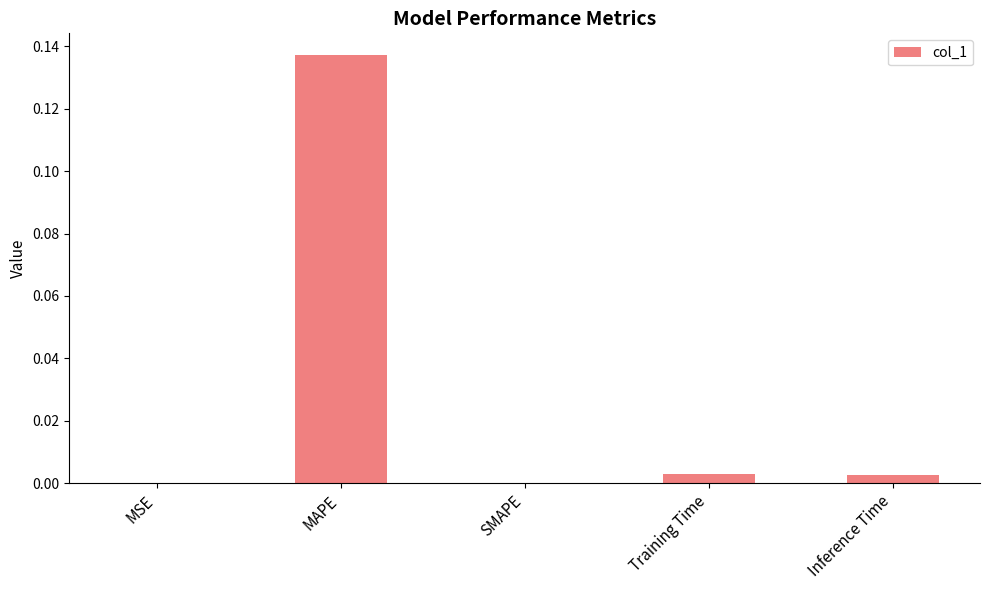

The chart shows a value of 0.0 at MSE. True or false?

True